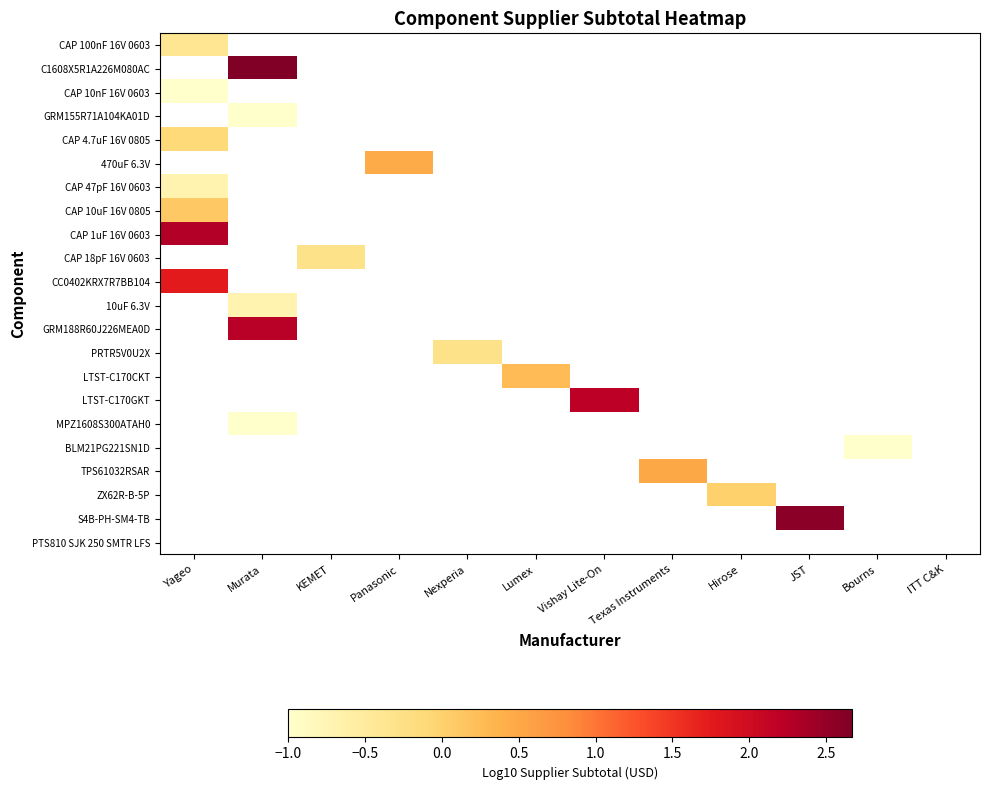

What is the minimum value shown in the chart?

-1.0